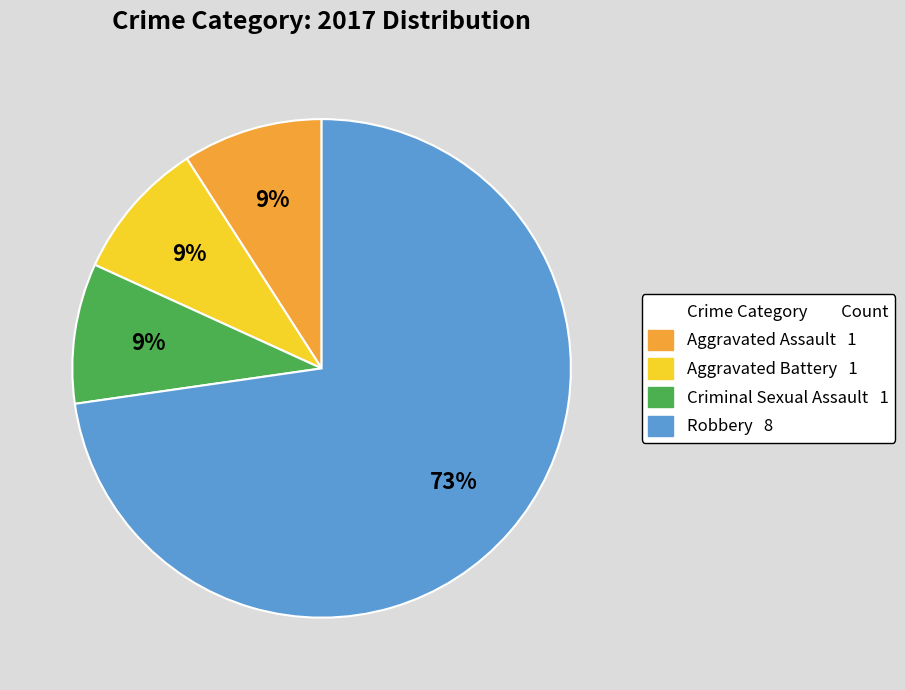

To the nearest percent, what is the difference between the largest and smallest slice percentages?

64%